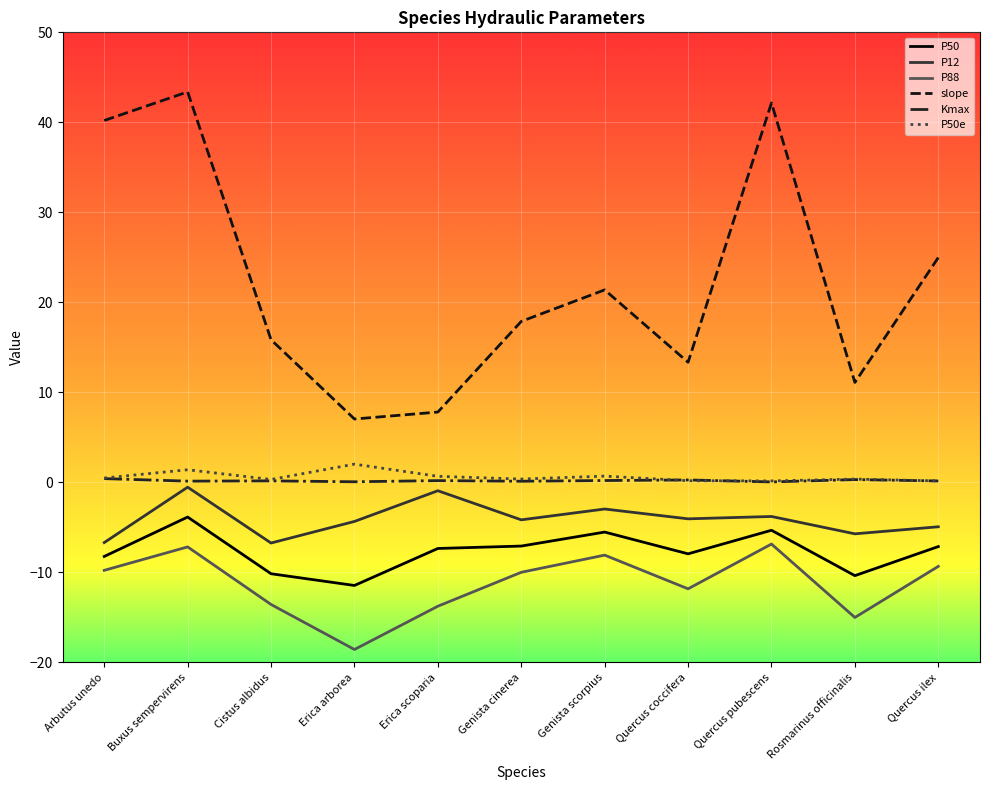

True or false: P88 has a value of -2.6 at Arbutus unedo.

False